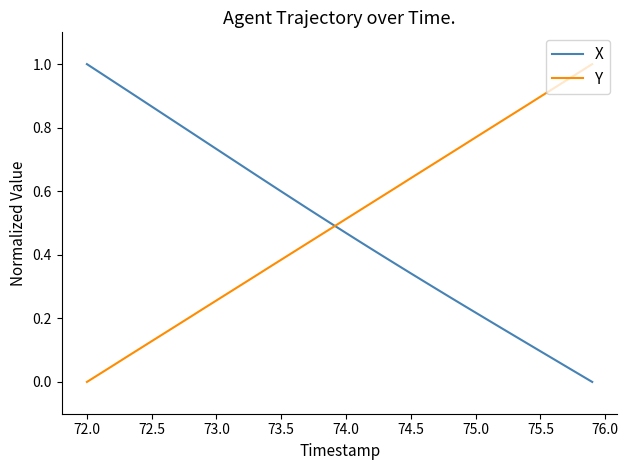

Does the chart have visible grid lines?

No